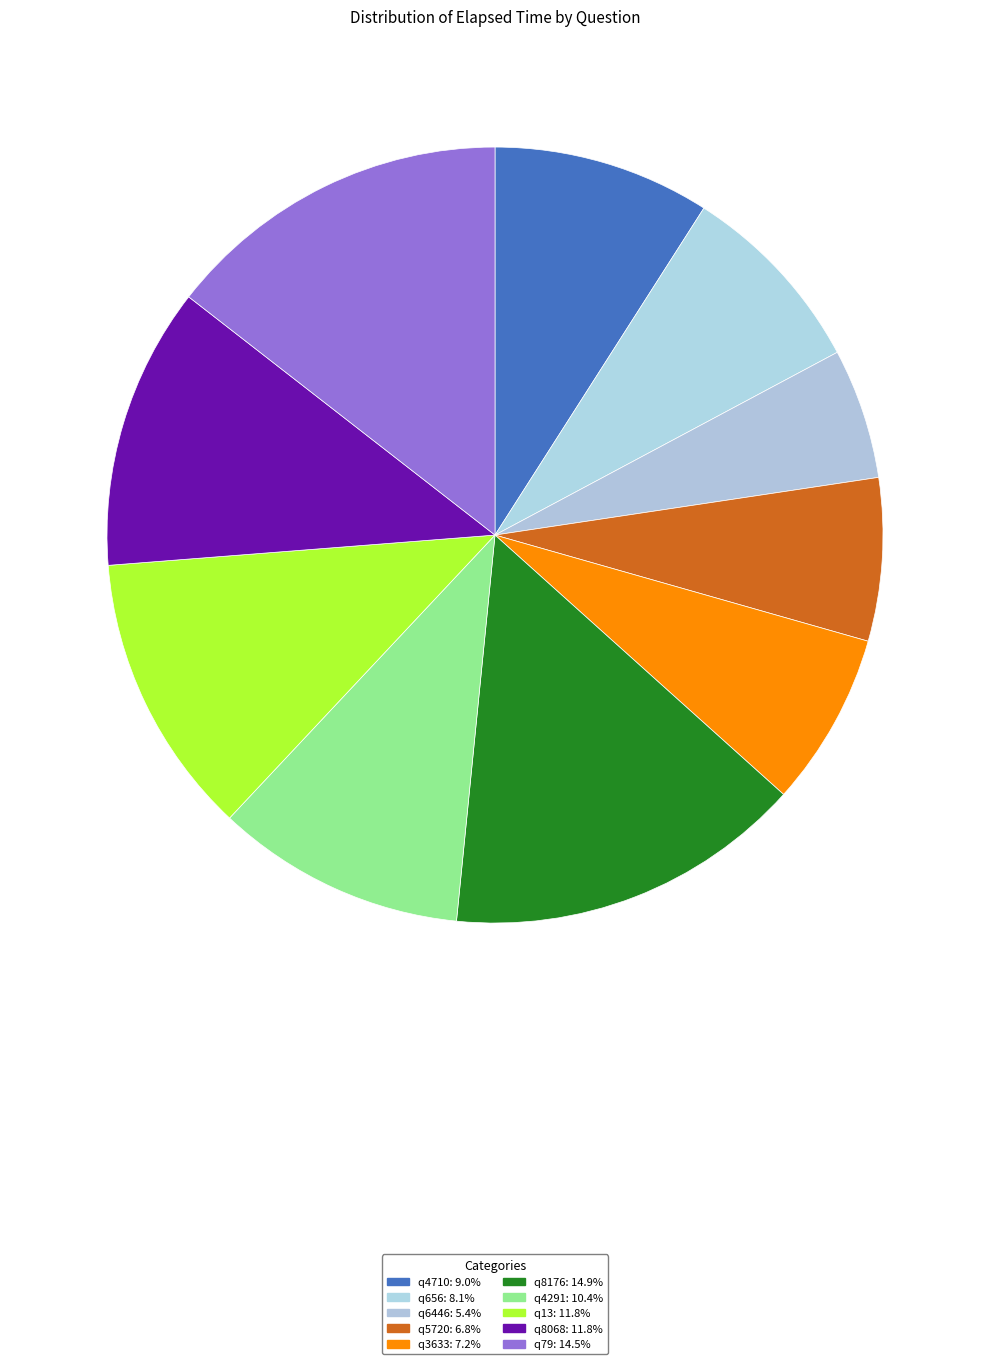

Count the number of slices in the pie.

10